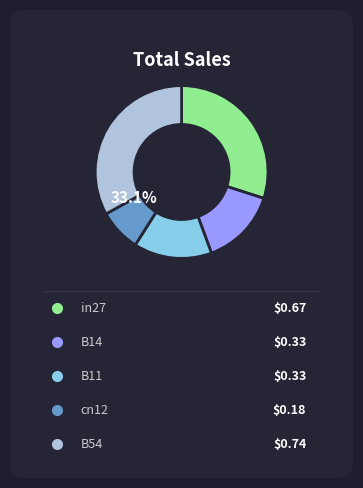

Is there a majority slice in this chart?

No